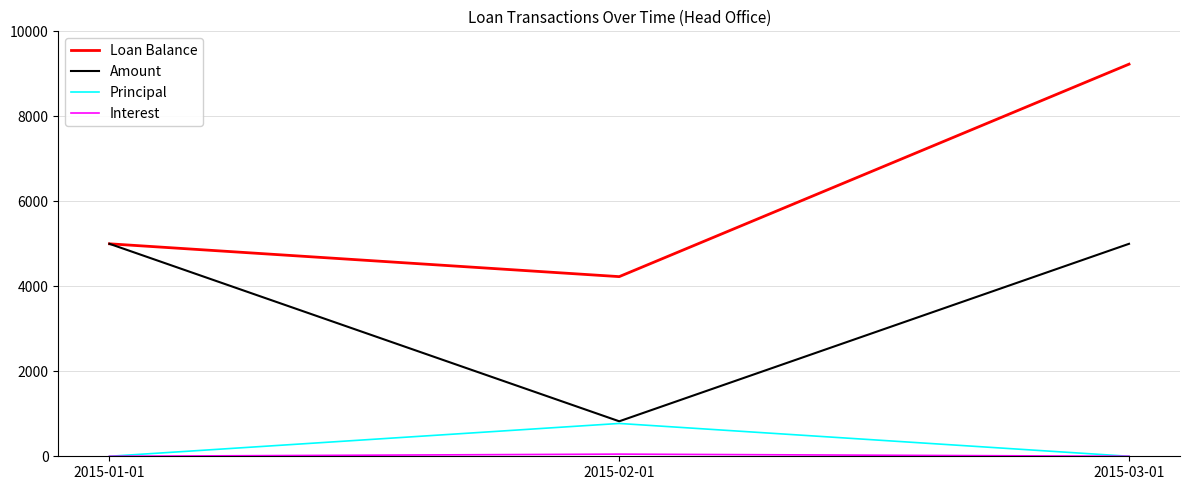

At how many categories does at least one series exceed 1972?

3